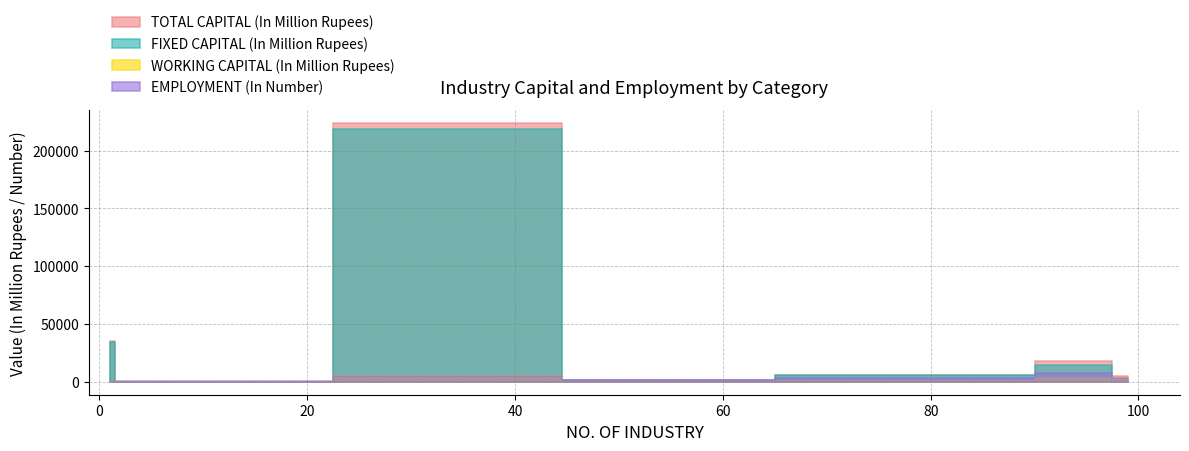

What value does the FIXED CAPITAL (In Million Rupees) series have at ENERGY BASED?

218728.4